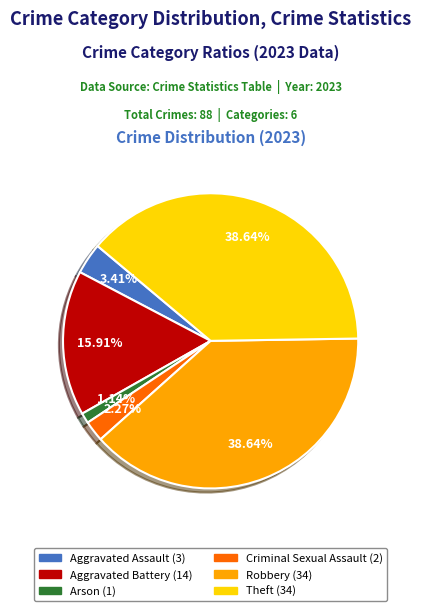

Is there a majority slice in this chart?

No